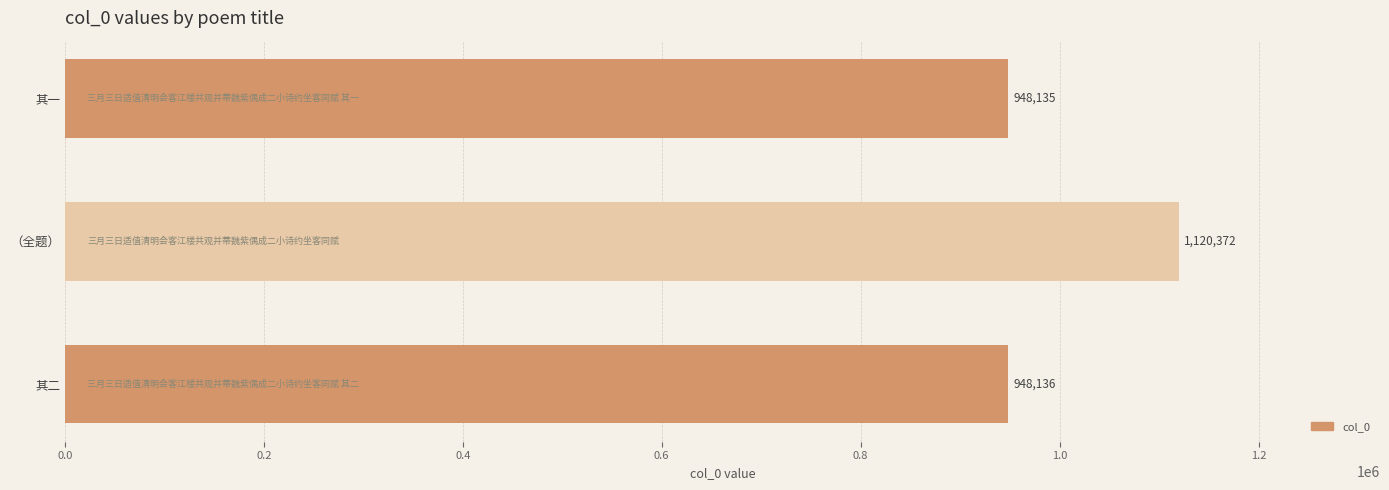

What is the smallest value displayed?

948135